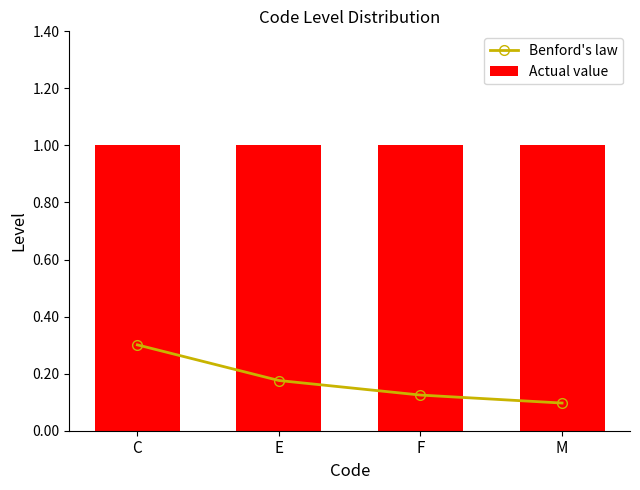

Reading right to left, list all the values displayed in this chart.

Benford's law: 0.1	0.1	0.2	0.3
Actual value: 1.0	1.0	1.0	1.0